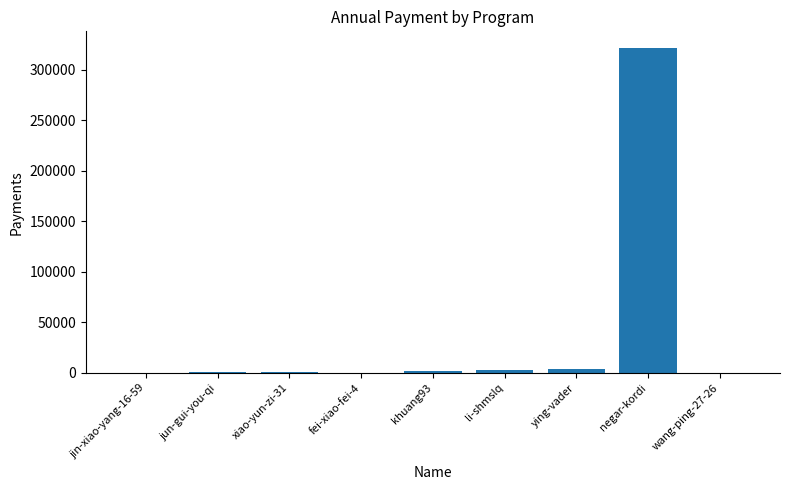

What is the maximum value shown in the chart?

321652